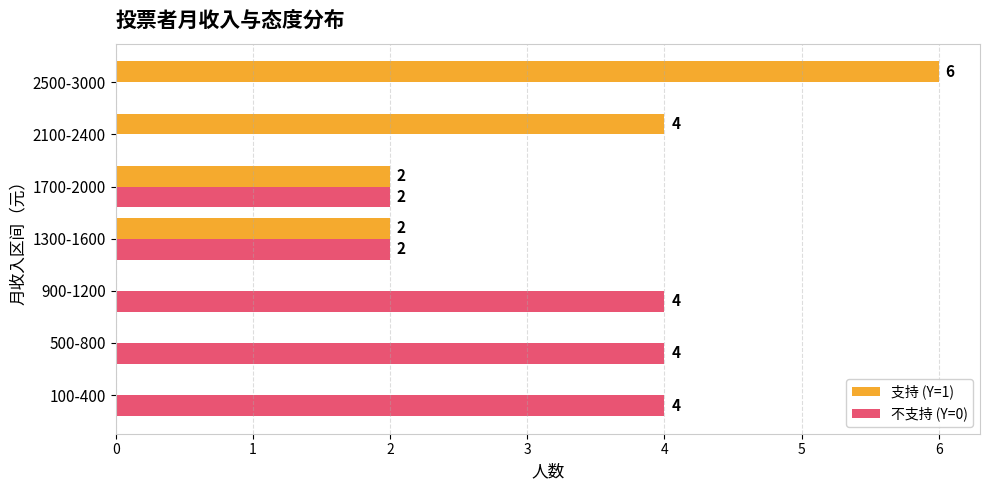

Is it true that 支持 (Y=1) equals 6 at 2500-3000?

True